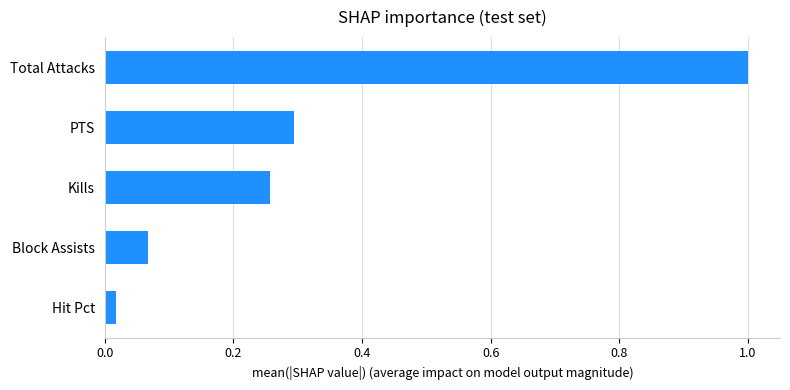

Between Hit Pct and PTS, which is larger?

PTS